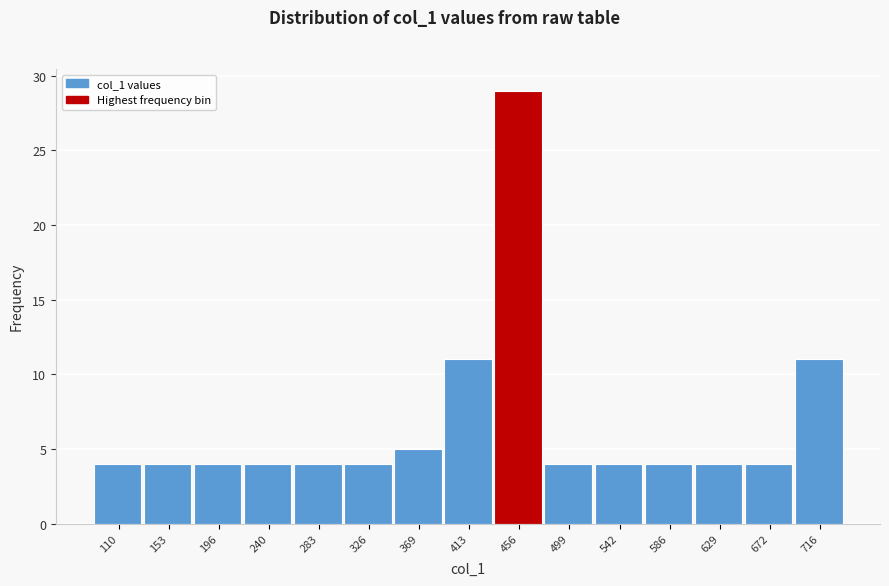

Reading right to left, transcribe all the data shown in this chart.

716=11	672=4	629=4	586=4	542=4	499=4	456=29	413=11	369=5	326=4	283=4	240=4	196=4	153=4	110=4